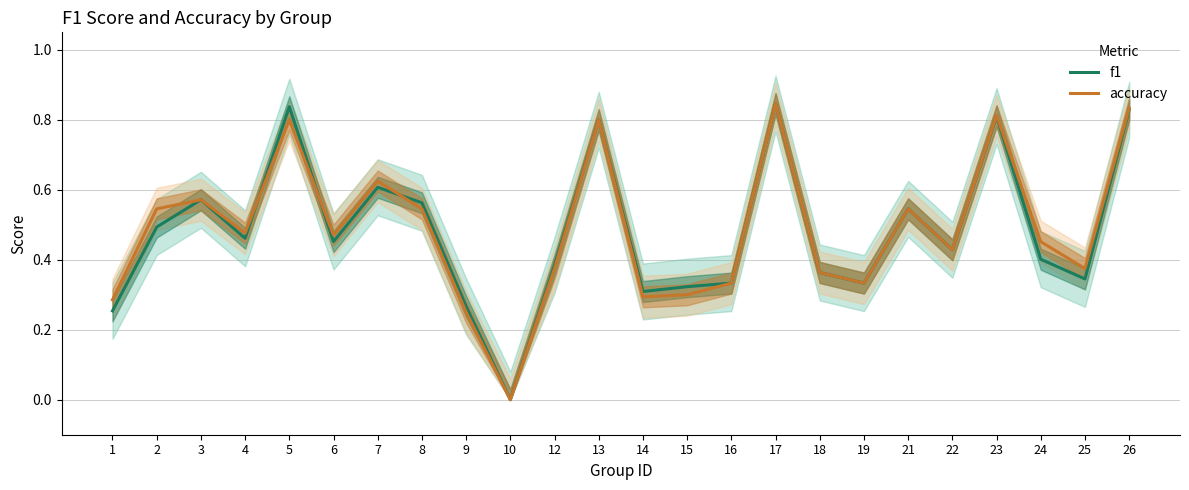

At which category is the sum across all series the highest?

17